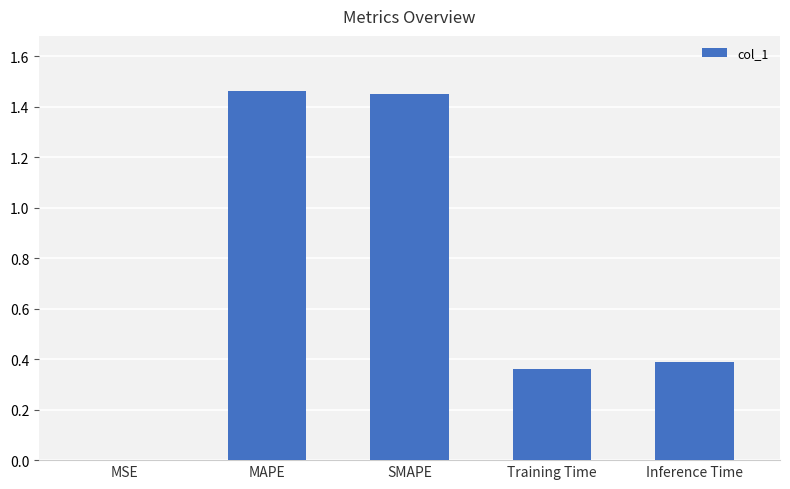

What is the sum of all values?

3.7